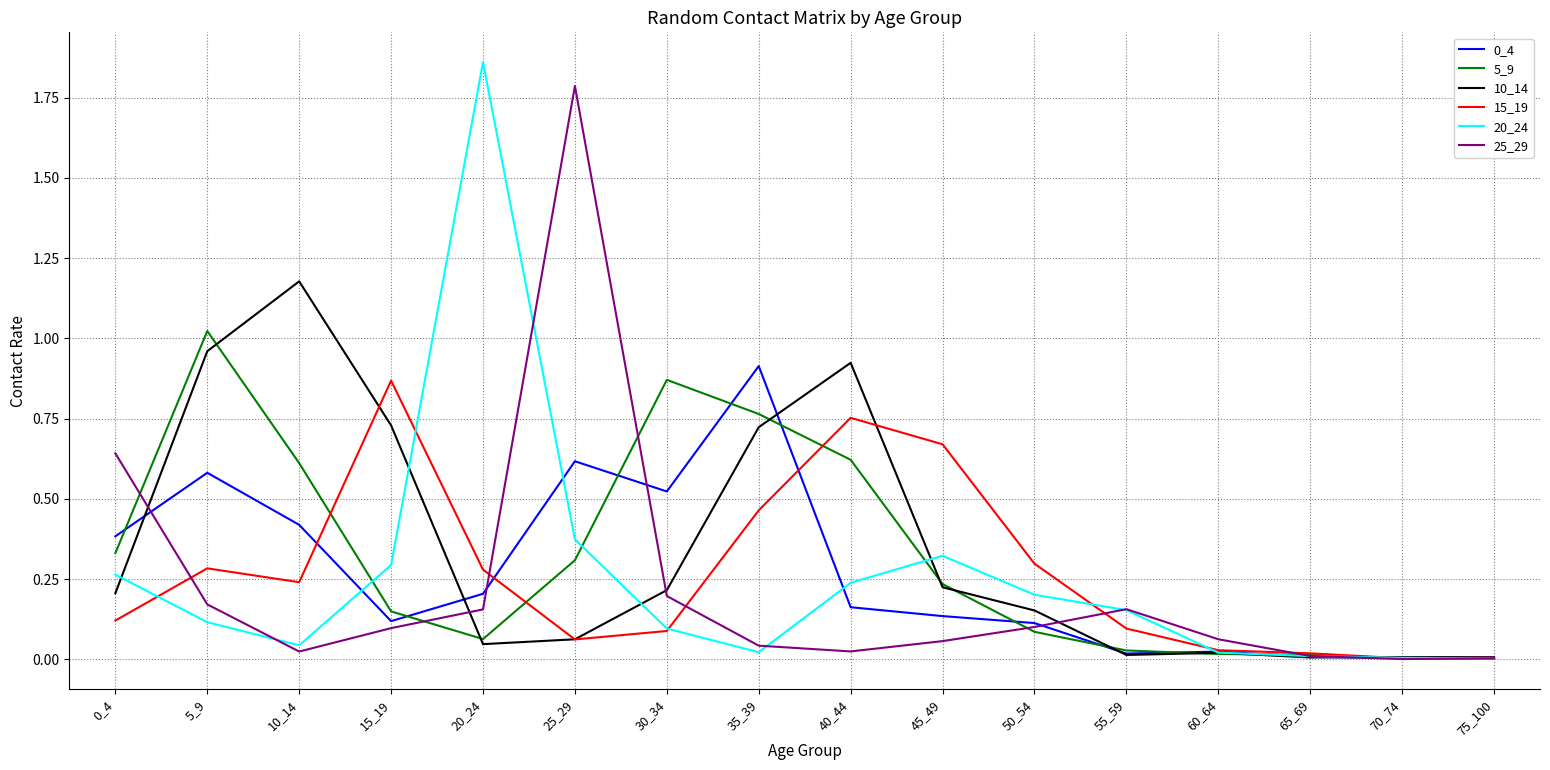

The value of 5_9 at 0_4 is 0.5. True or false?

False